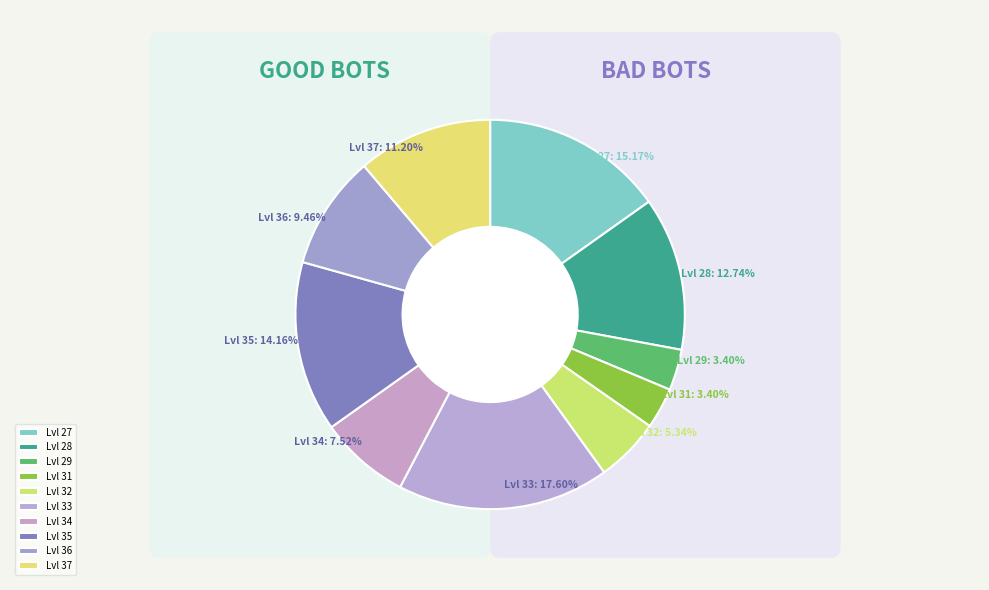

How many segments does this pie chart have?

10